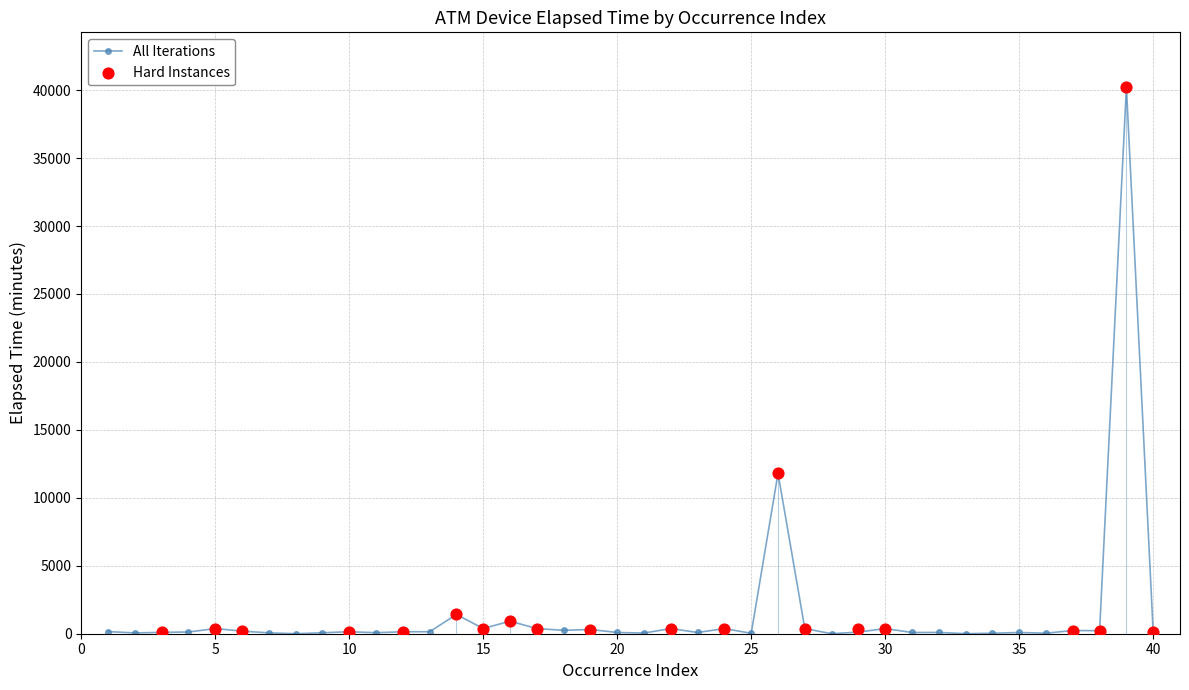

What is the highest value of the All Iterations series?

40230